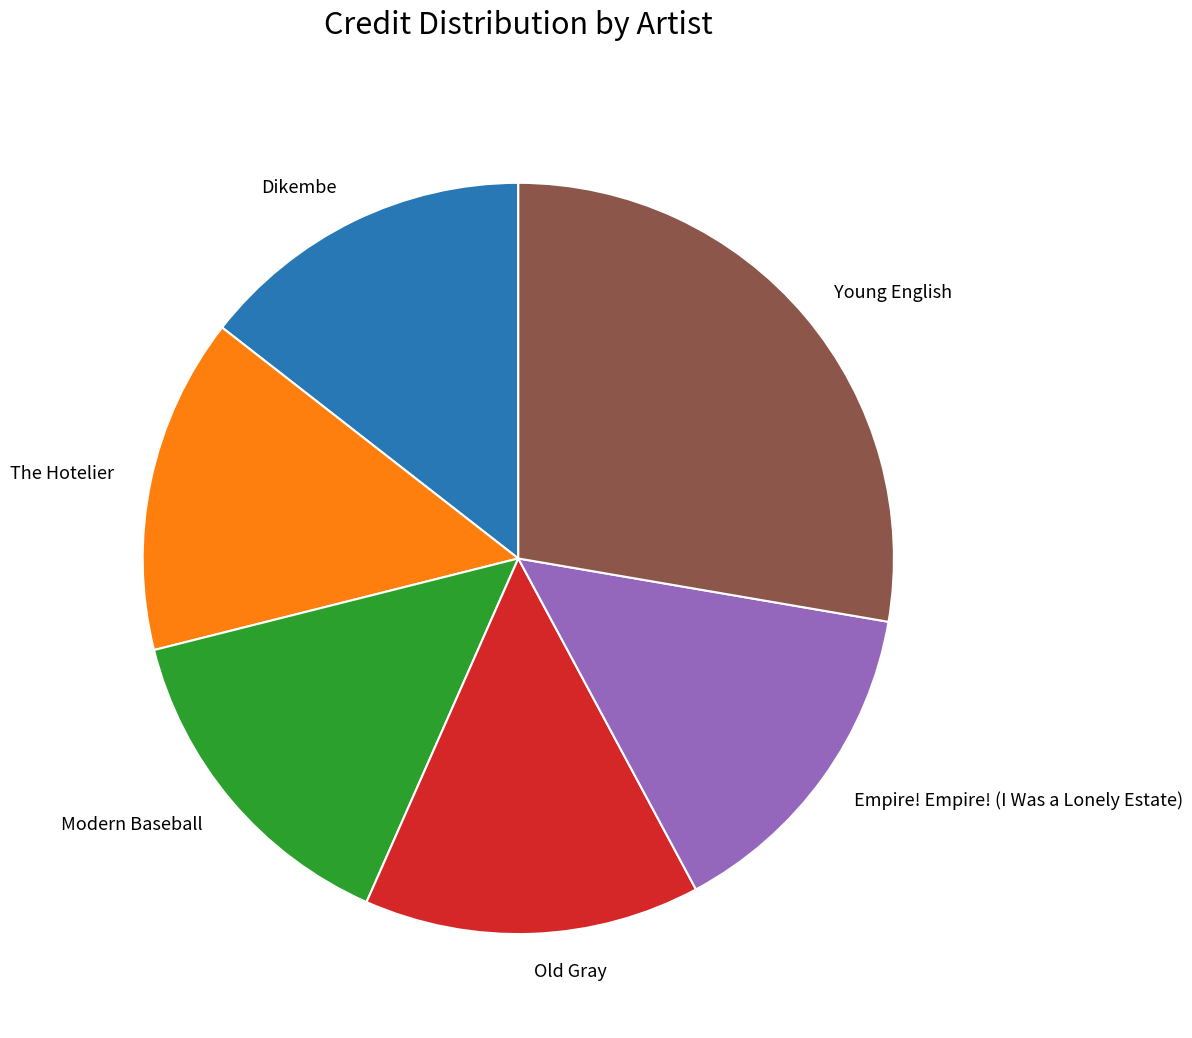

How many segments does this pie chart have?

6